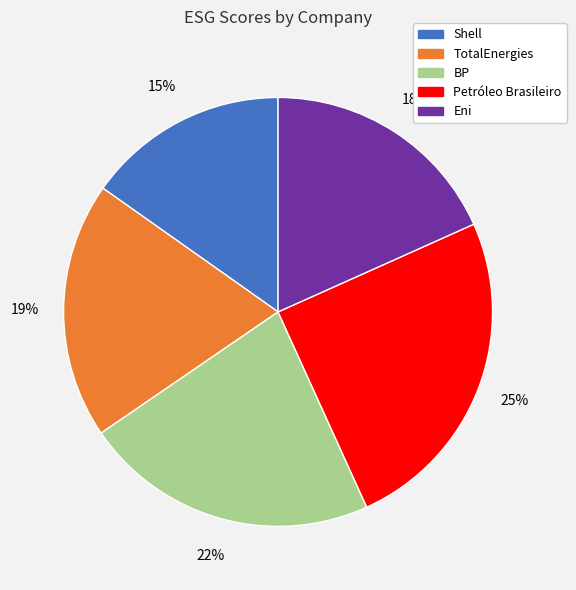

Rank the categories by value from highest to lowest.

Petróleo Brasileiro, BP, TotalEnergies, Eni, Shell